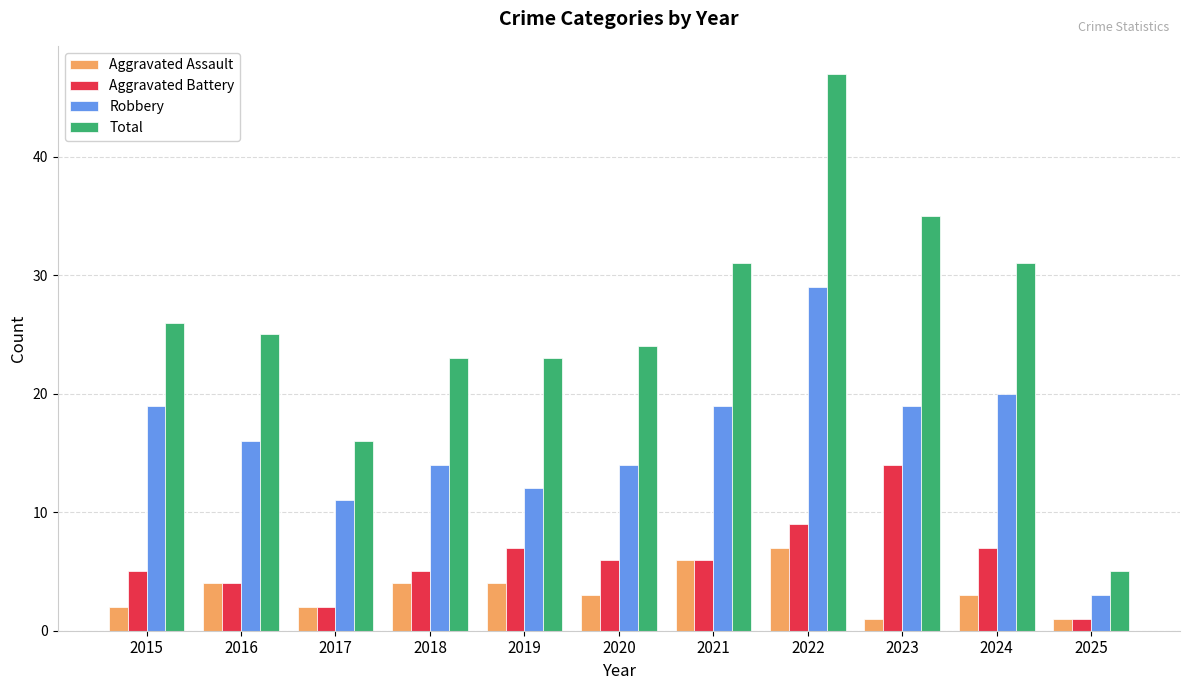

How many series are shown in this chart?

4